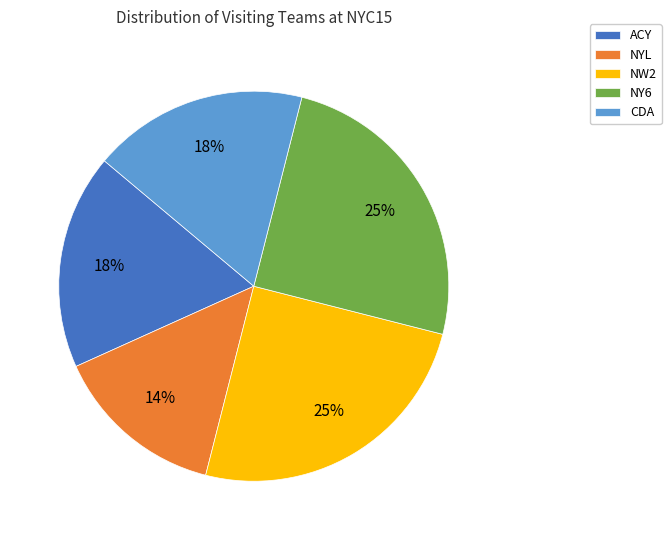

To the nearest percent, what percentage of the pie is NY6?

25%